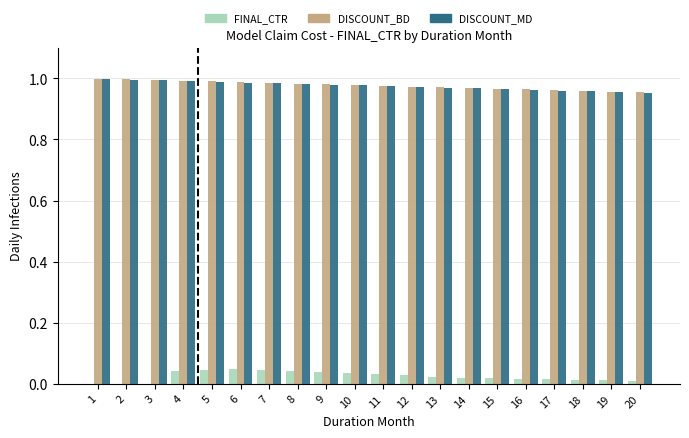

Is the value of DISCOUNT_BD at 7 greater than the value of DISCOUNT_MD at 20?

Yes